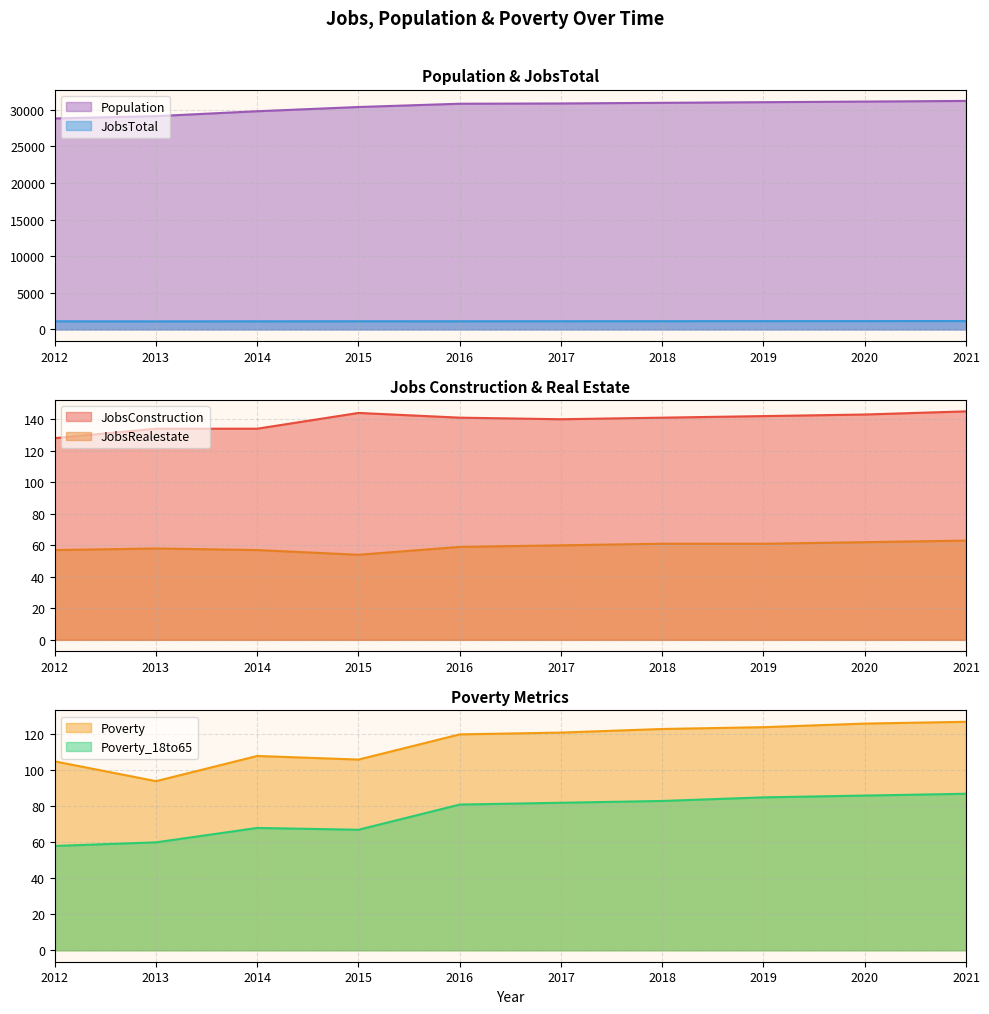

At which category is the sum across all series the highest?

2021